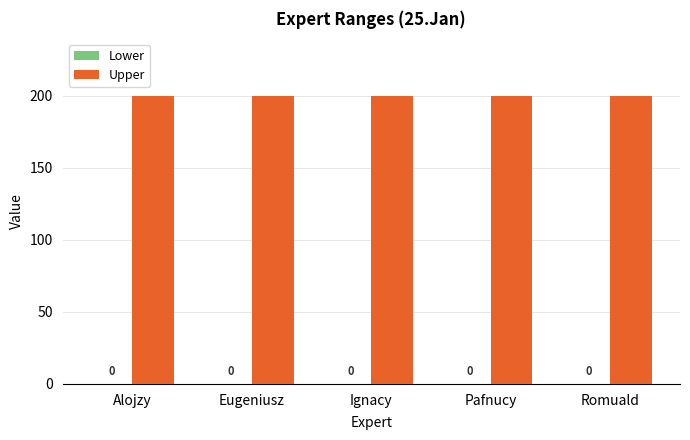

What is the maximum value for Upper?

200